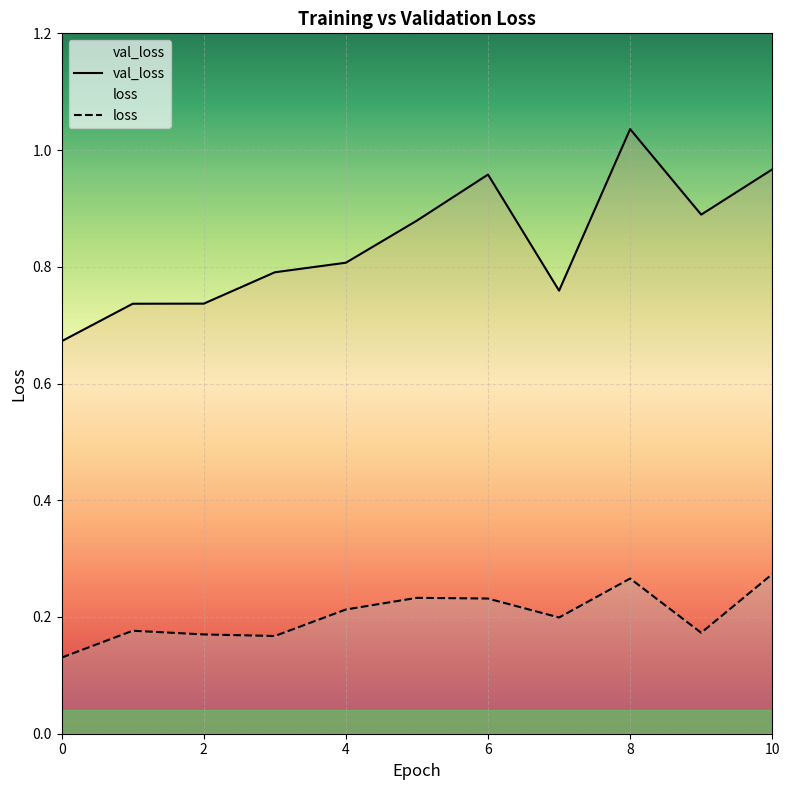

How many interior local peaks does the loss series have?

3